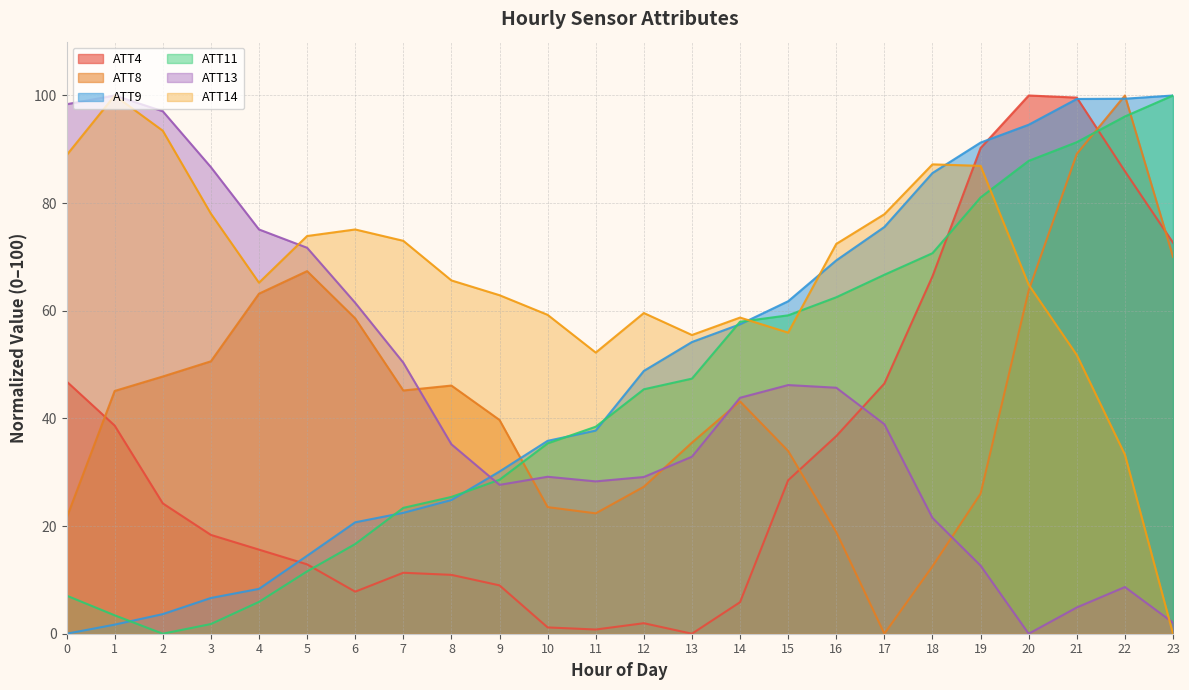

Rank the series at 4 from highest to lowest value.

ATT13, ATT14, ATT8, ATT4, ATT9, ATT11